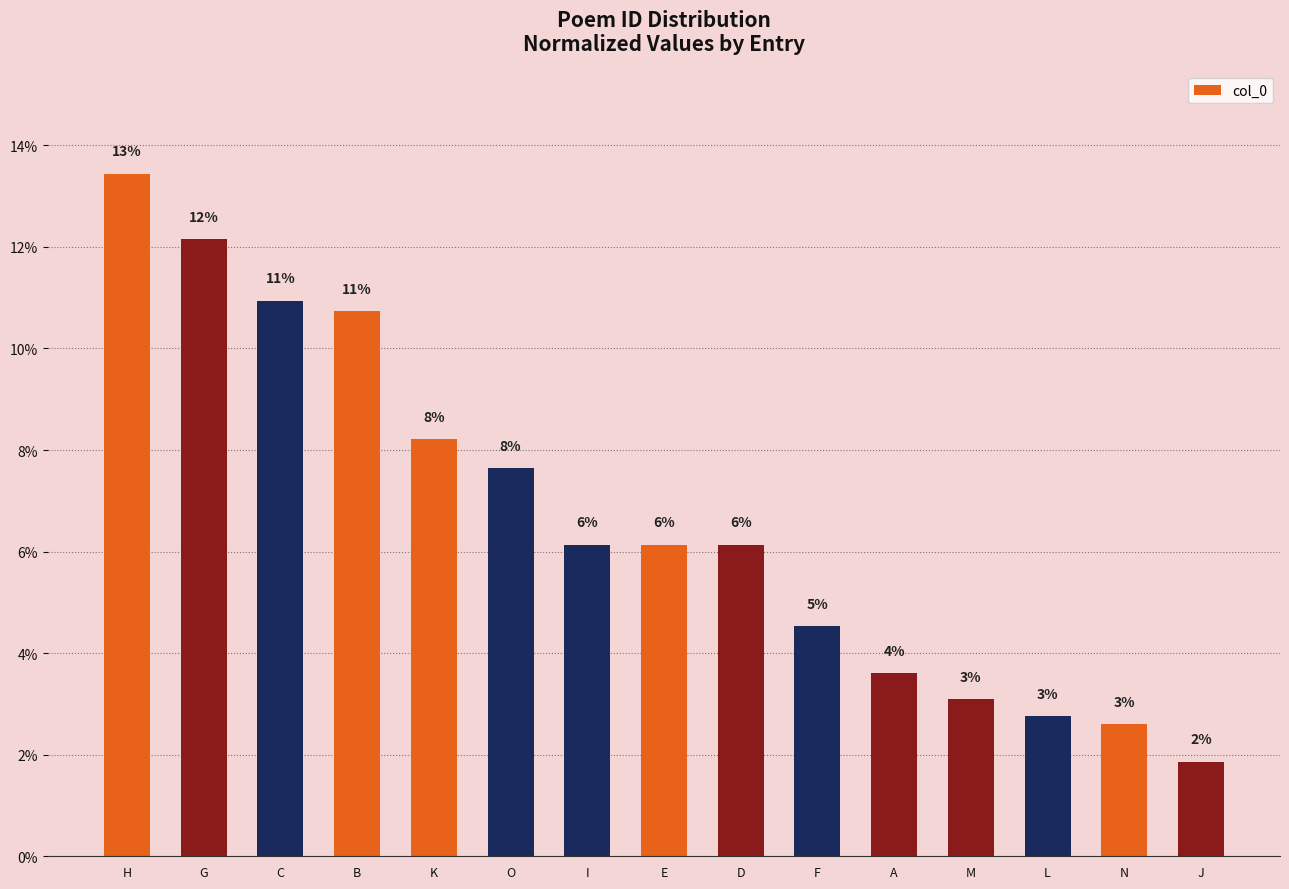

True or false: the data shows 11.0 at O.

False